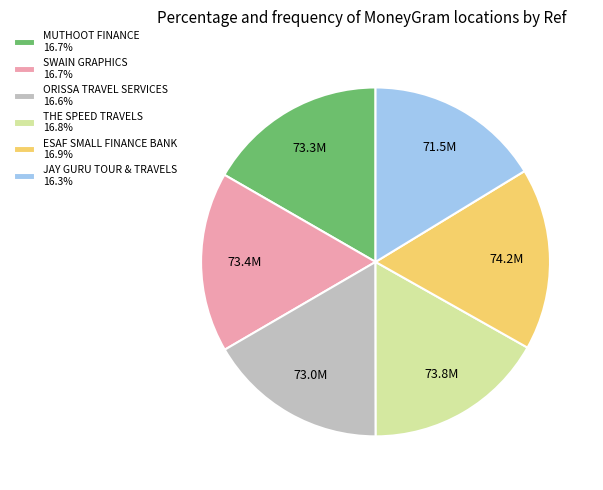

Does SWAIN GRAPHICS 16.7% represent more than half of the total?

No